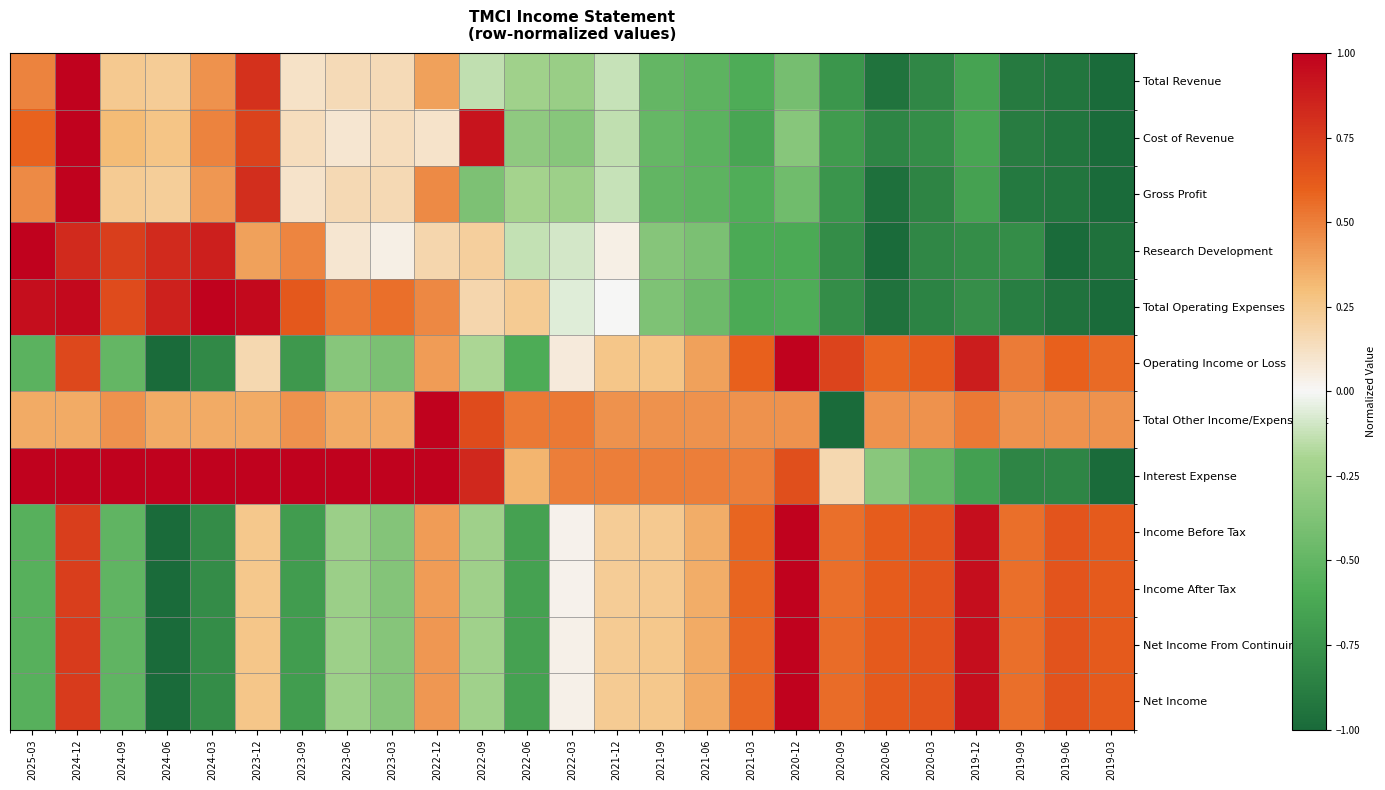

Which series changed the most between 2020-06 and 2019-09?

Interest Expense